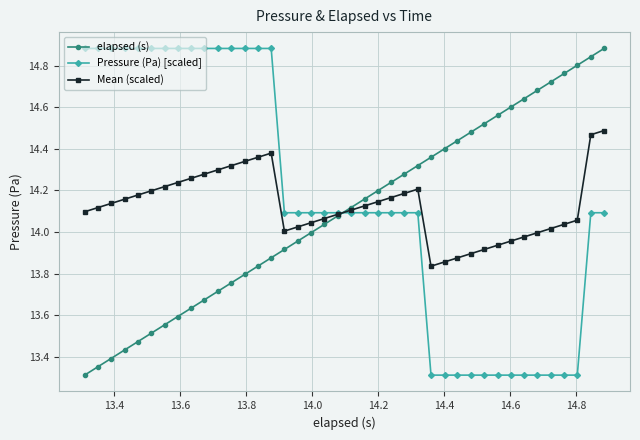

Is this an area chart (filled region under the line)?

No